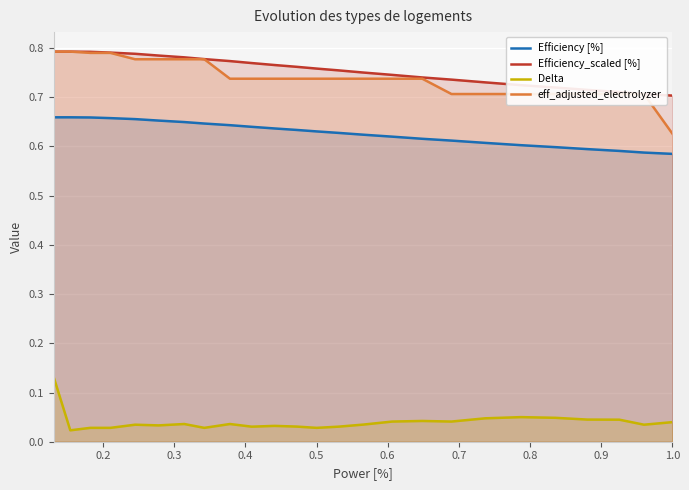

True or false: eff_adjusted_electrolyzer has more than 2 interior local peaks.

False